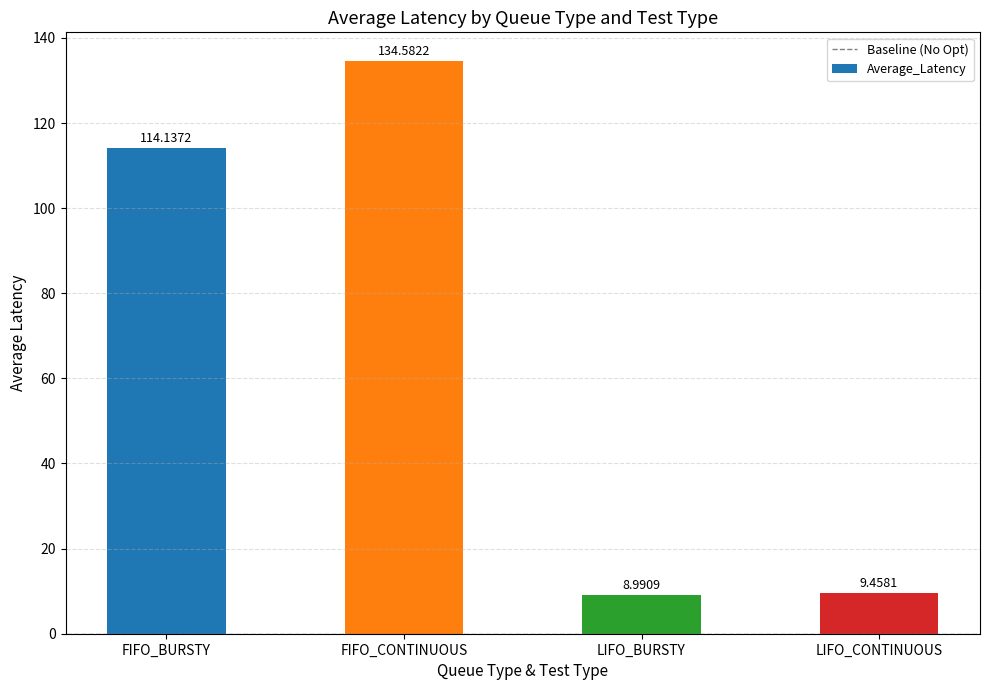

Between LIFO_BURSTY and LIFO_CONTINUOUS, which is larger?

LIFO_CONTINUOUS